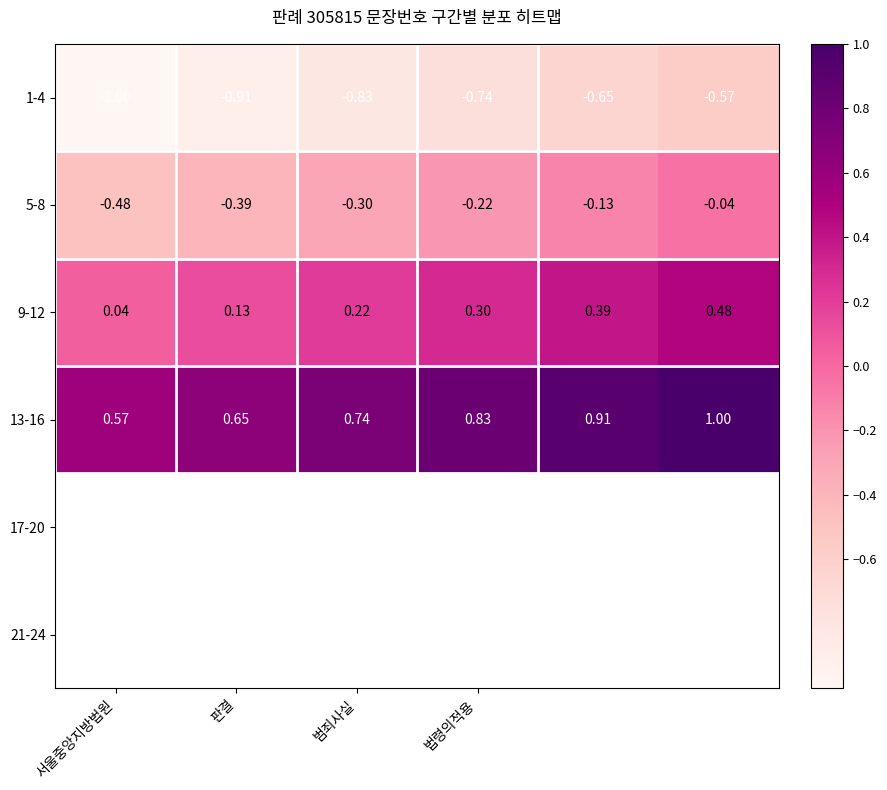

Count the number of data series in this chart.

4